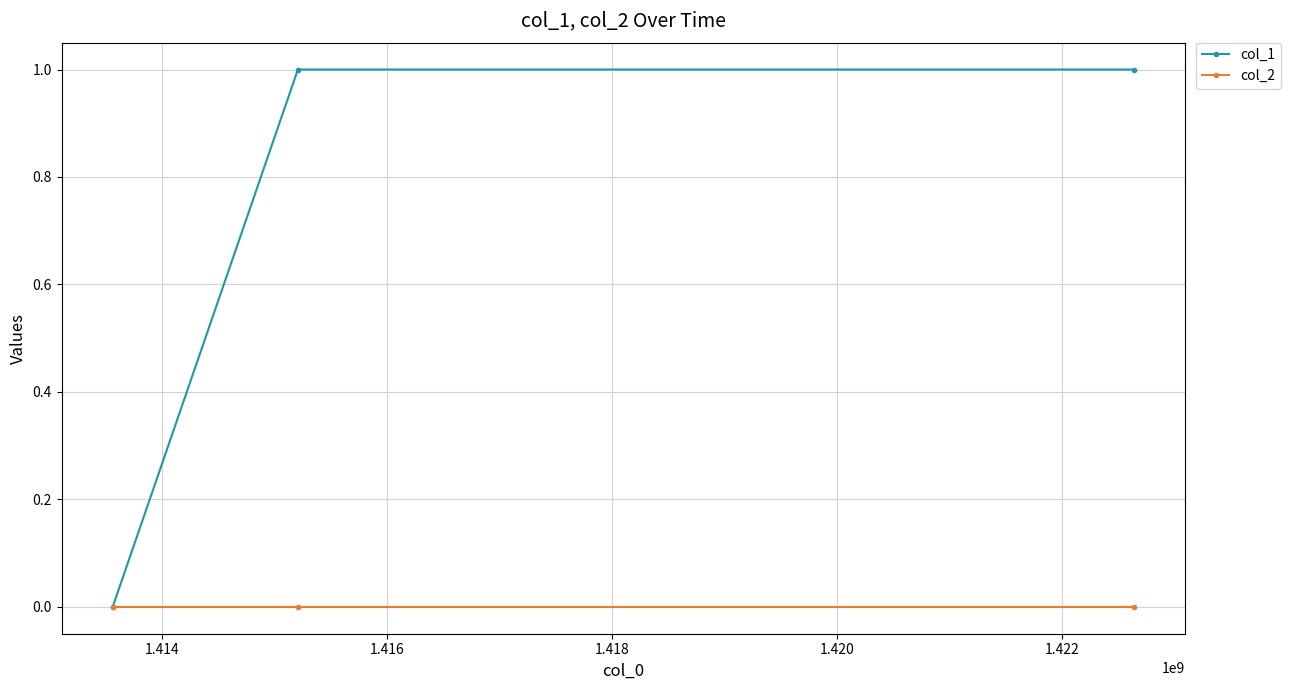

Rank the series by their maximum value, from lowest to highest.

col_2, col_1